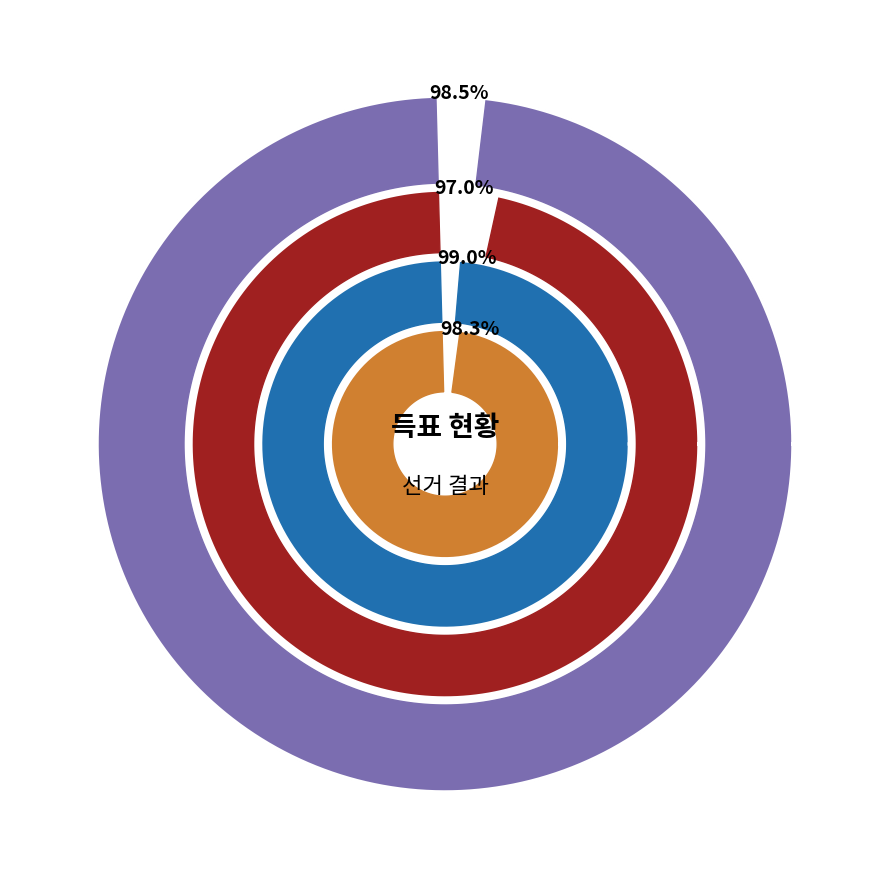

What is the smallest slice in the pie chart?

거소투표